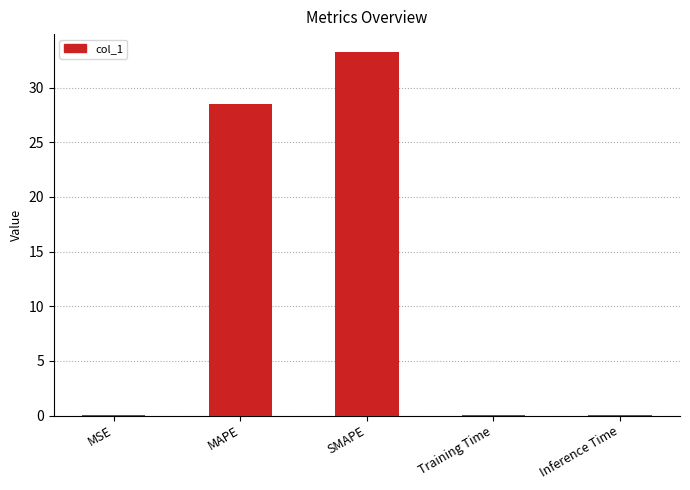

What is the maximum value shown in the chart?

33.2